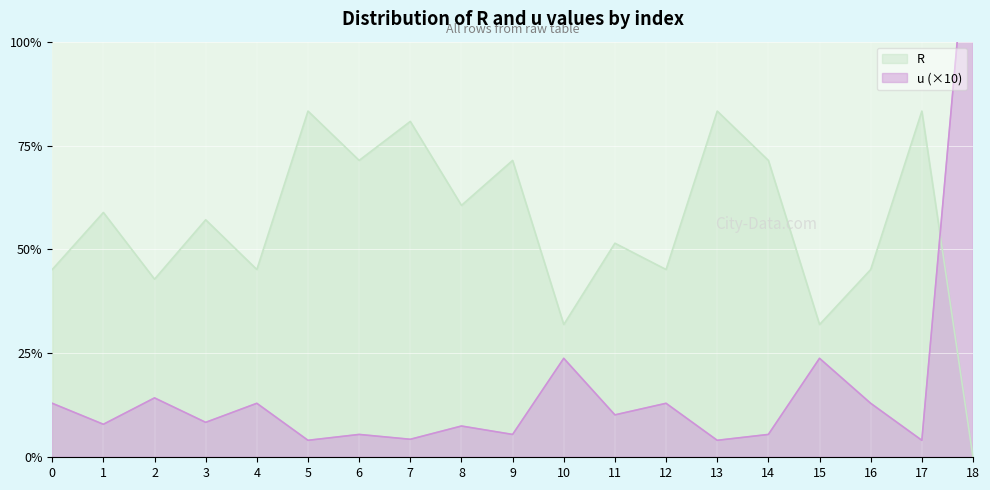

True or false: R has a value of 8.2 at 5.

False